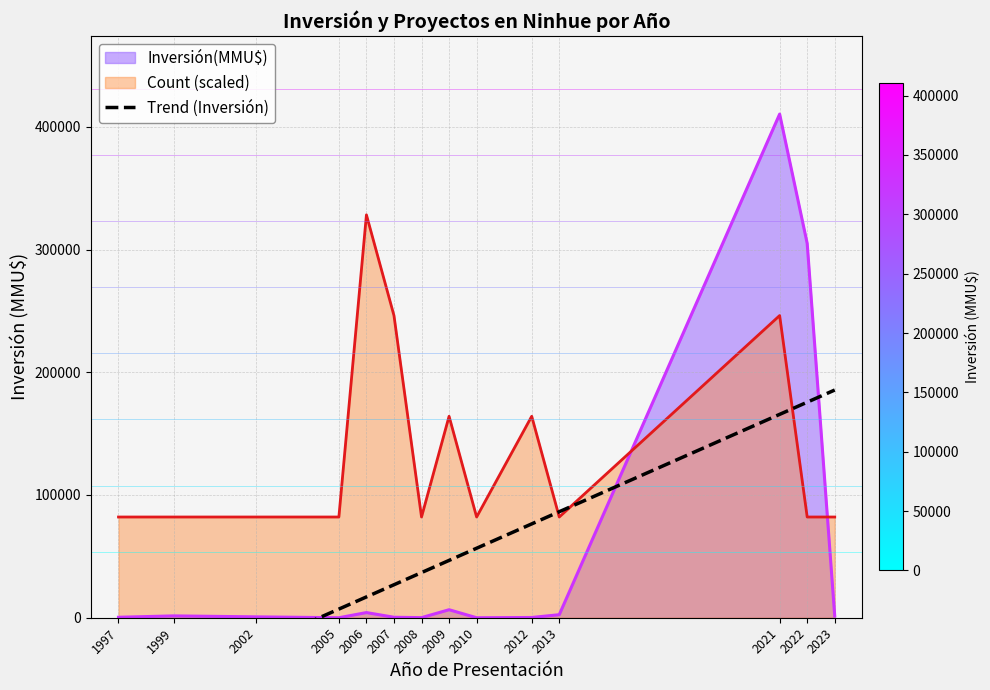

Reading left to right, list all the values displayed in this chart.

Inversión(MMU$): 380	1500	712	0	4200	390	80	6522	0	200	2475	410320	305000	1403
Count: 82064	82064	82064	82064	328256	246192	82064	164128	82064	164128	82064	246192	82064	82064